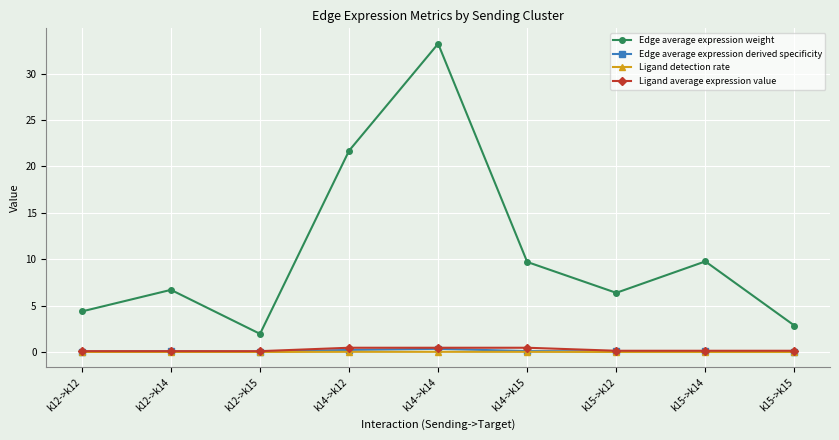

At which label does Edge average expression weight first exceed 6?

k12->k14